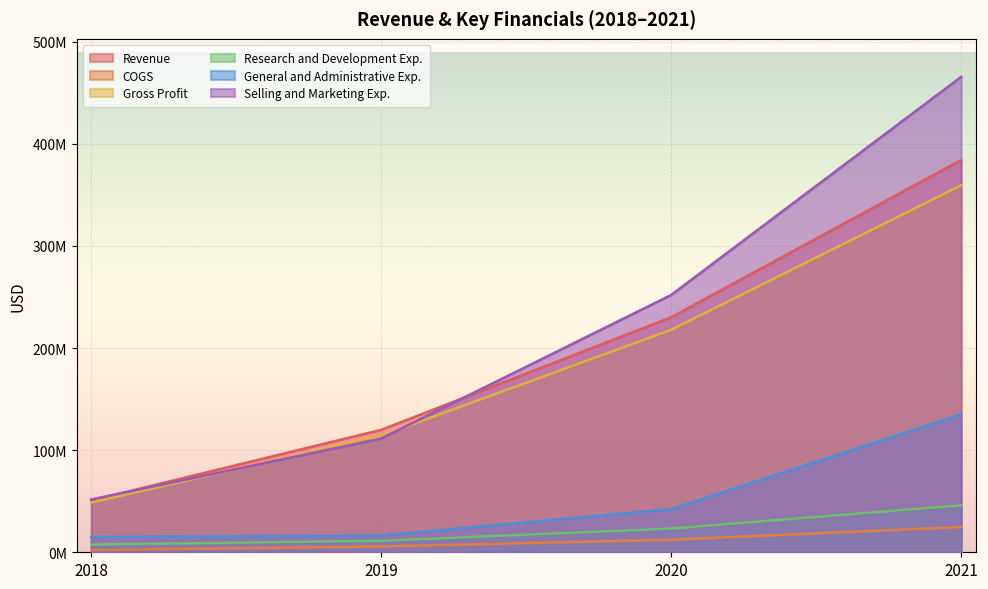

True or false: General and Administrative Exp. and Research and Development Exp. intersect in this chart.

False